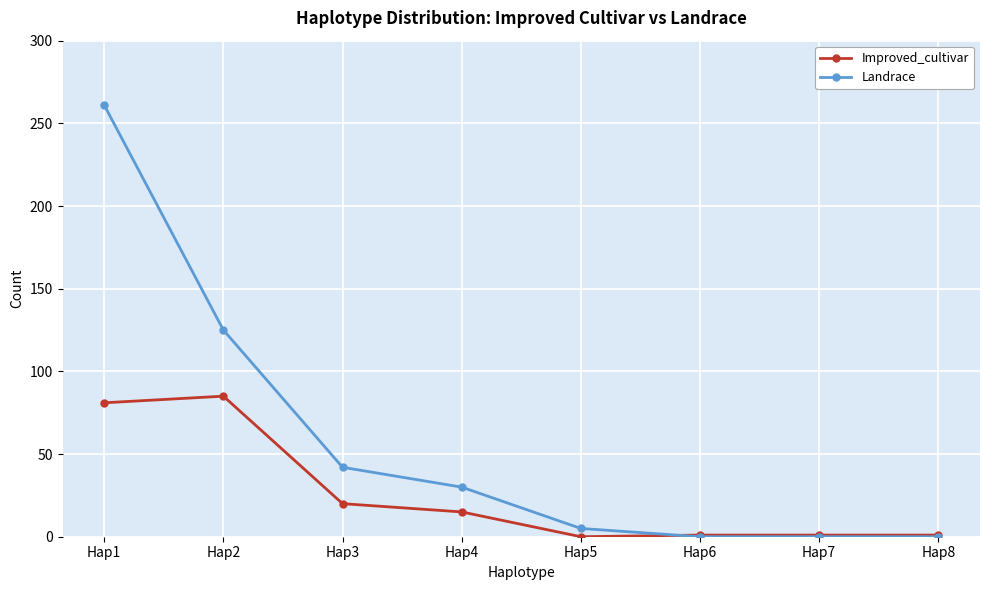

At how many categories does at least one series exceed 123?

2